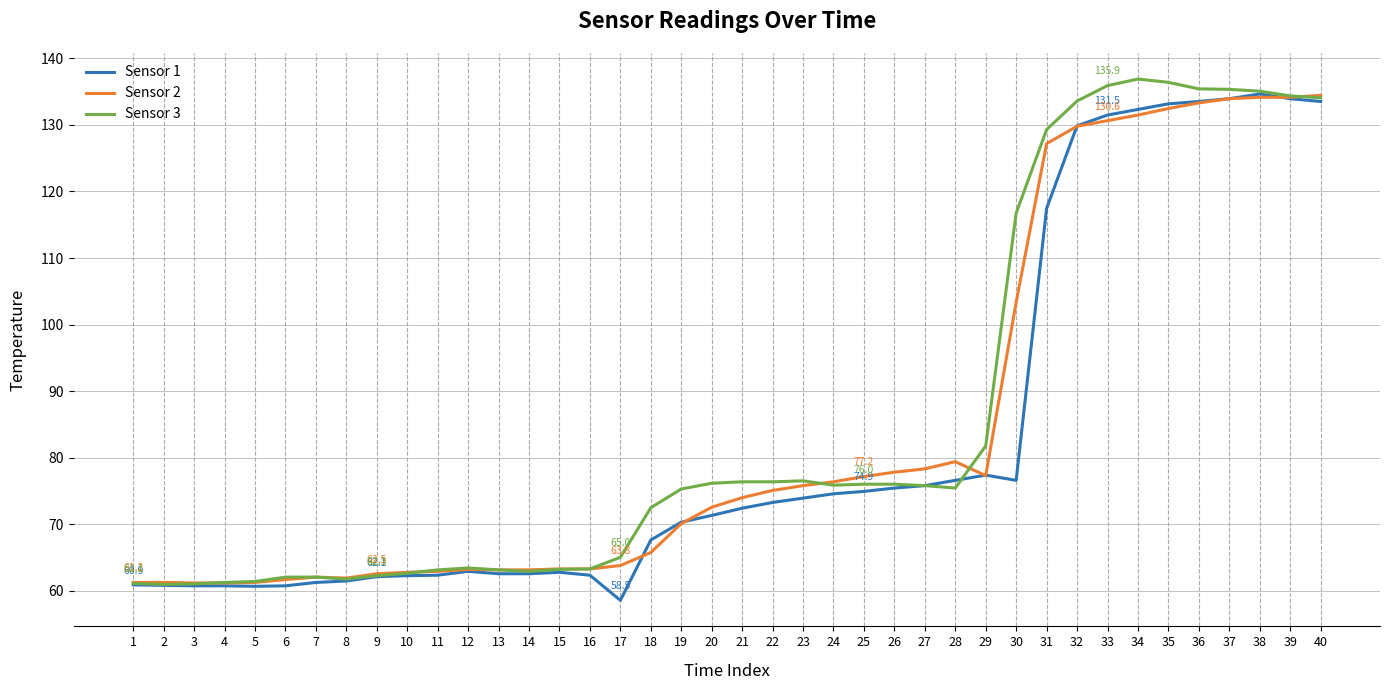

What is the highest value of the Sensor 2 series?

134.4